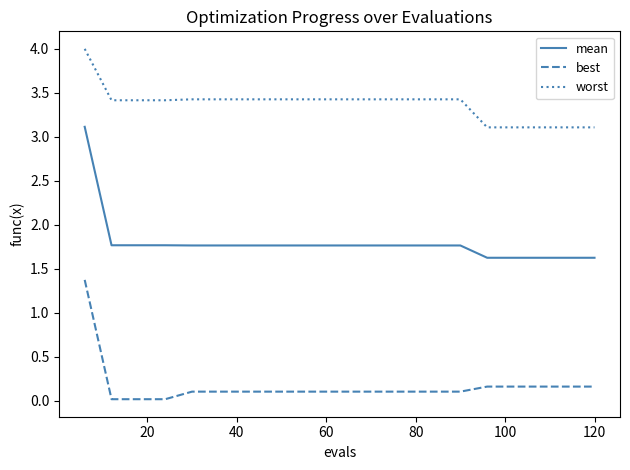

Rank the series by their average value, from lowest to highest.

best, mean, worst